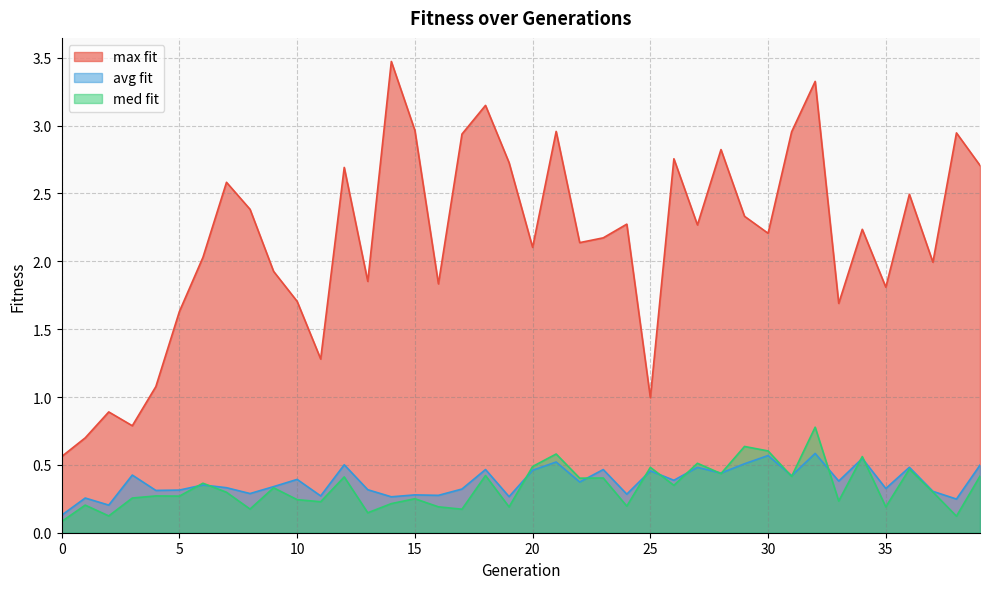

What is the value of the med fit point at the 3rd from the left?

0.1